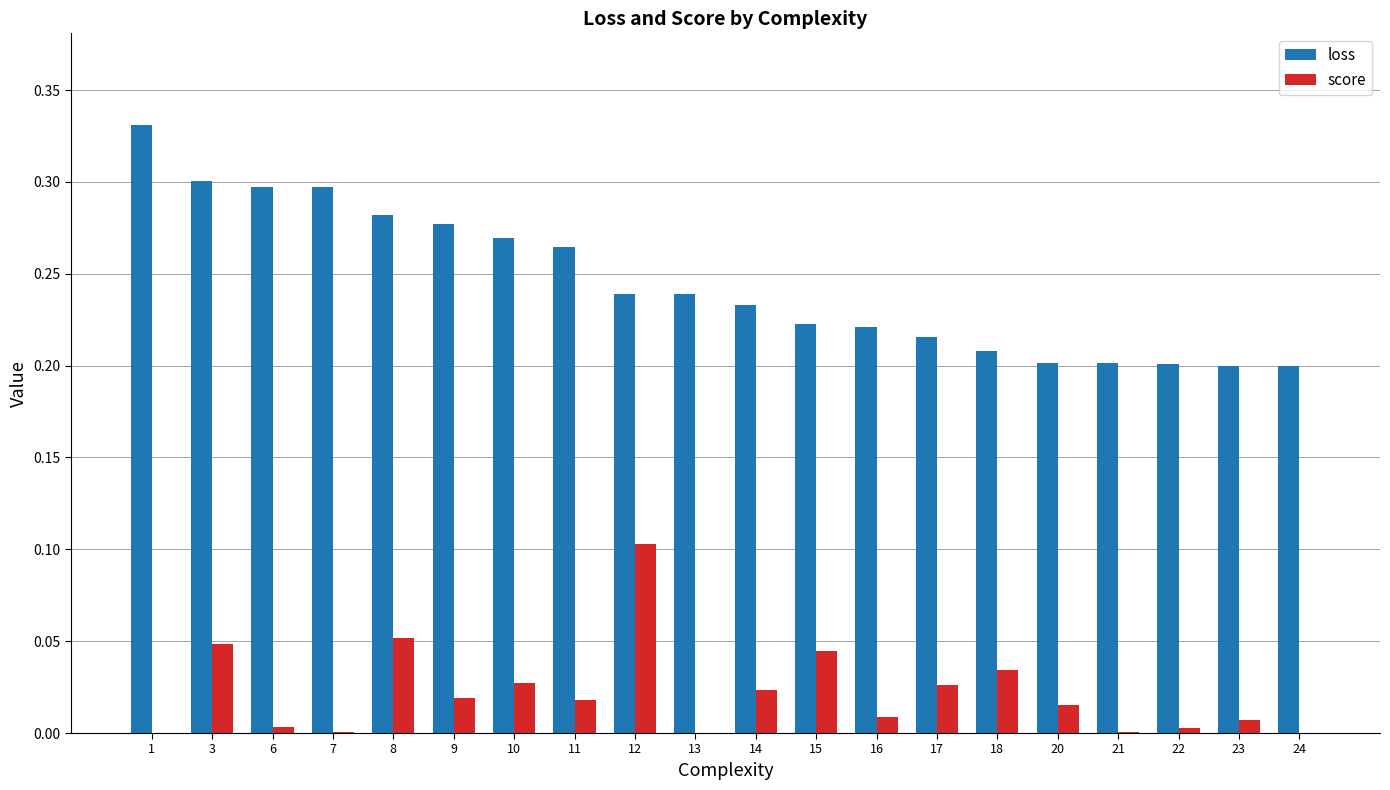

Between 9 and 17, which series saw the biggest shift?

loss